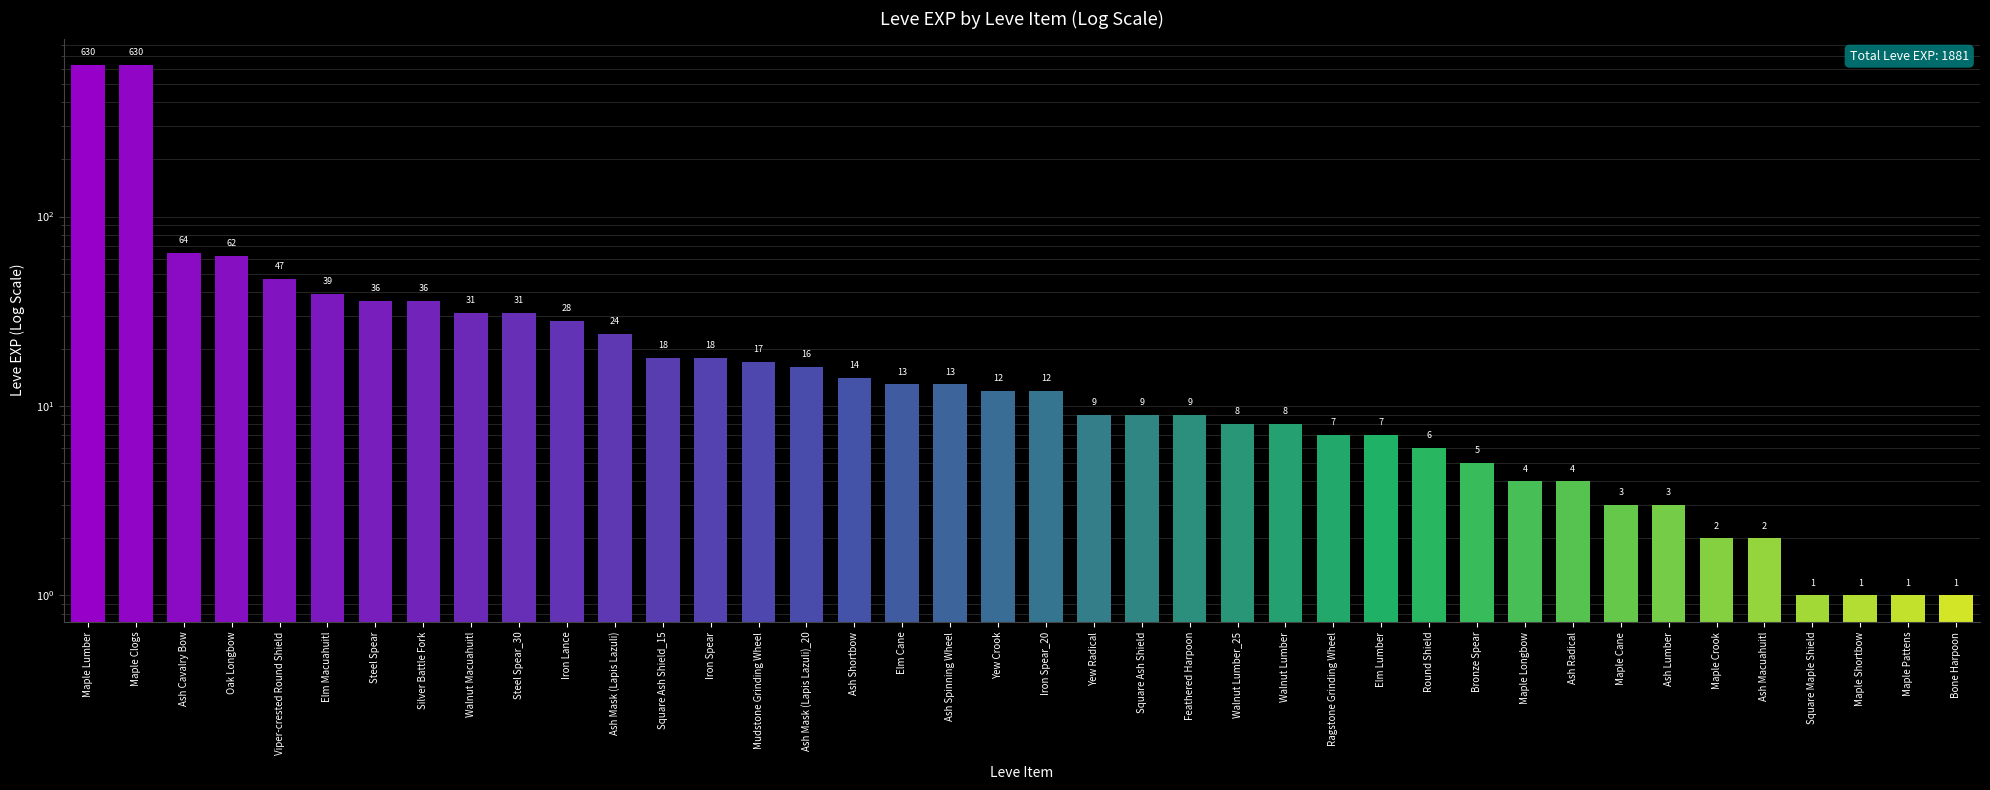

What is the label of the 37th bar from the right?

Oak Longbow